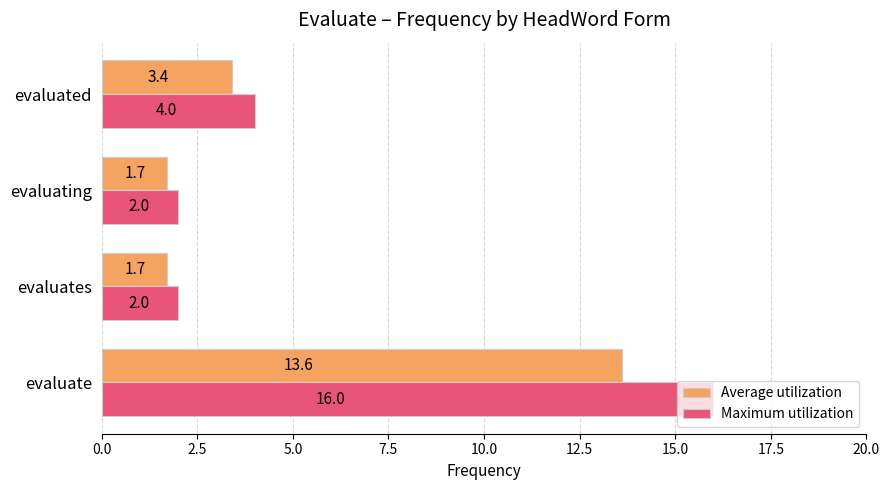

What is the highest value of the Average utilization series?

13.6